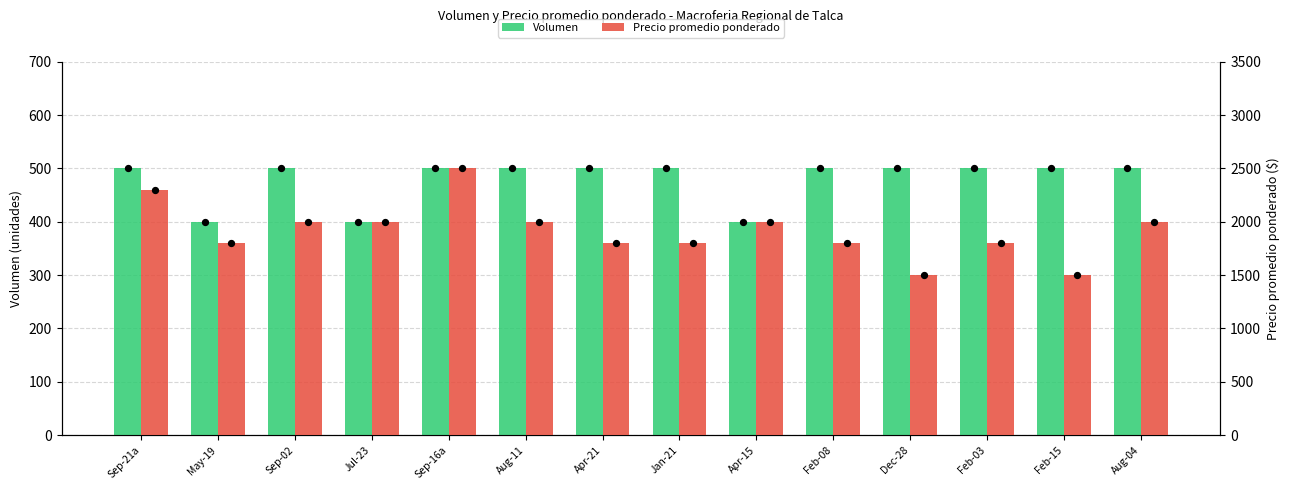

Is the value of Precio promedio ponderado at Sep-16a greater than the value of Volumen at Dec-28?

Yes